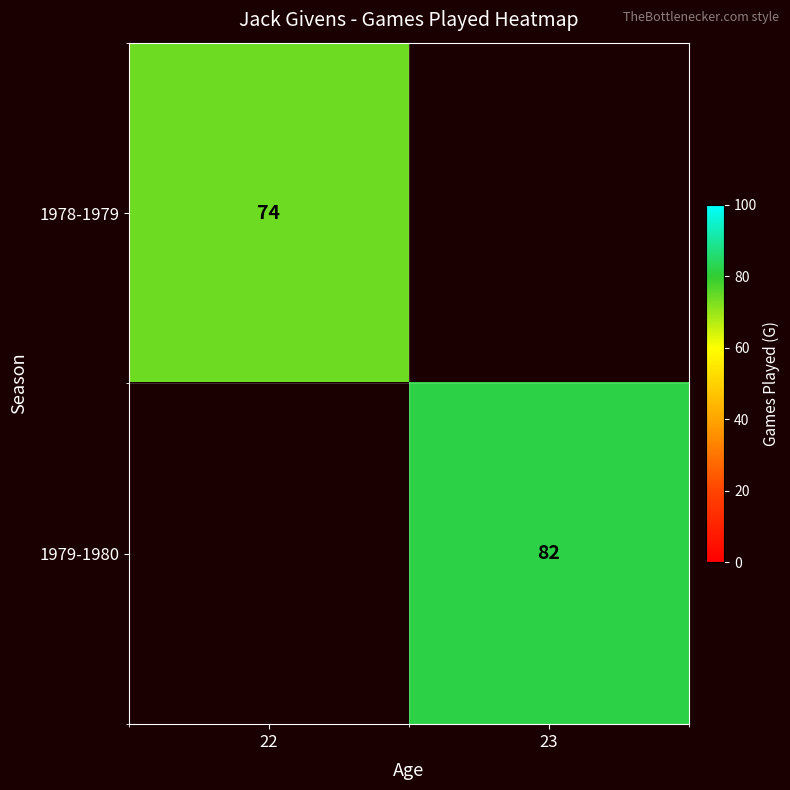

Is it true that 1978-1979 equals 74 at 22?

True